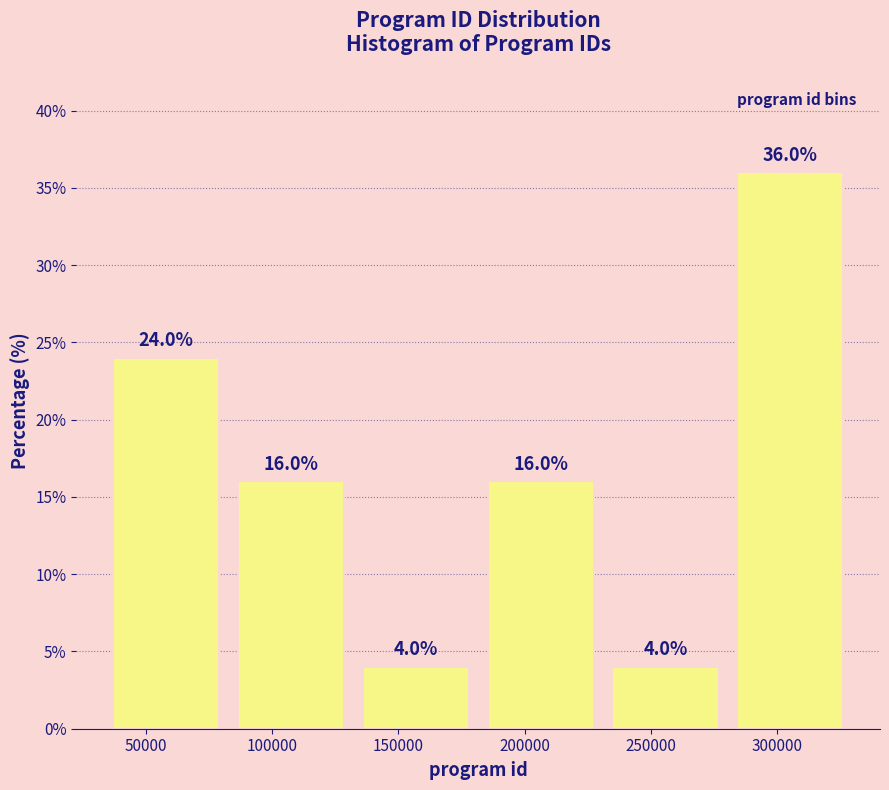

Which range on the x-axis has the tallest bar?

280000 to 330000